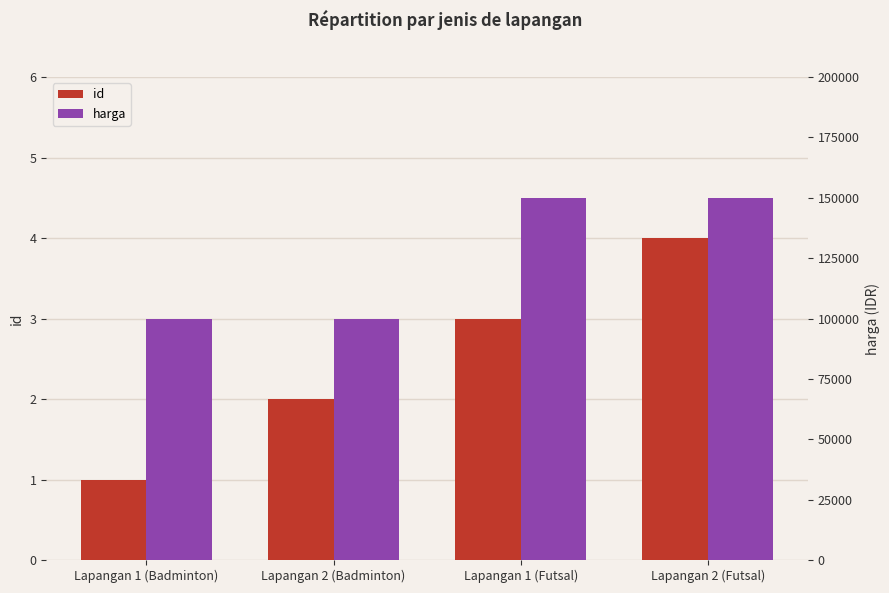

What is the average value of the harga series?

125000